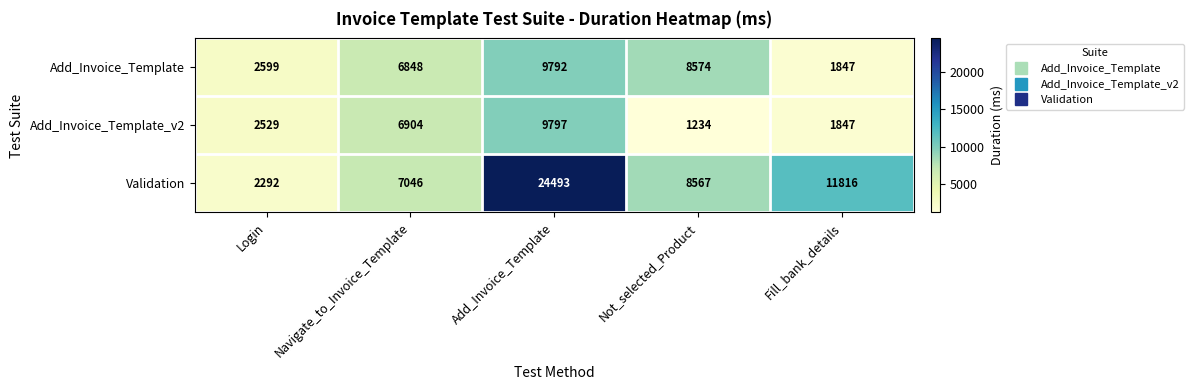

True or false: Validation has a value of 2292 at Login.

True